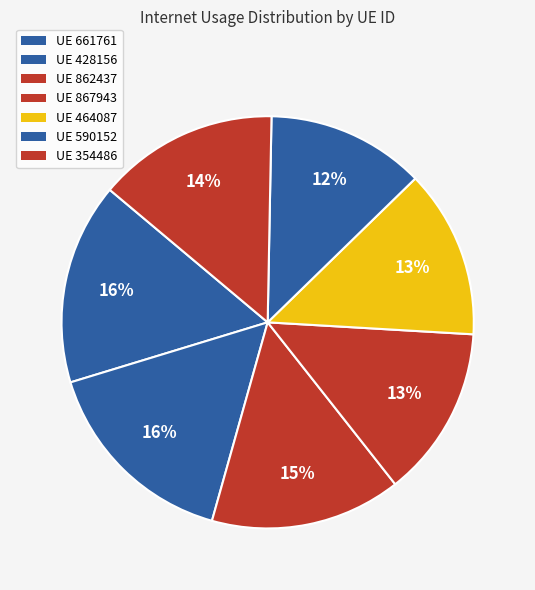

Count the number of slices in the pie.

7